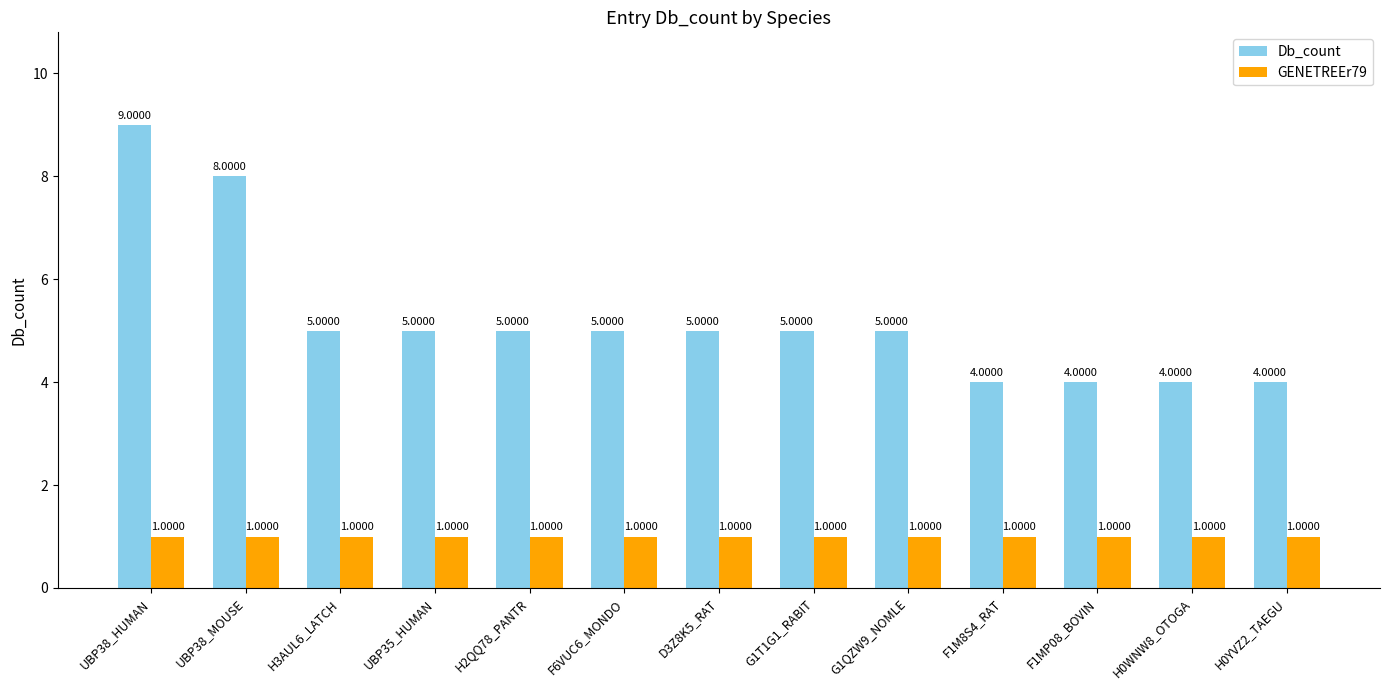

How many groups of bars are there?

13